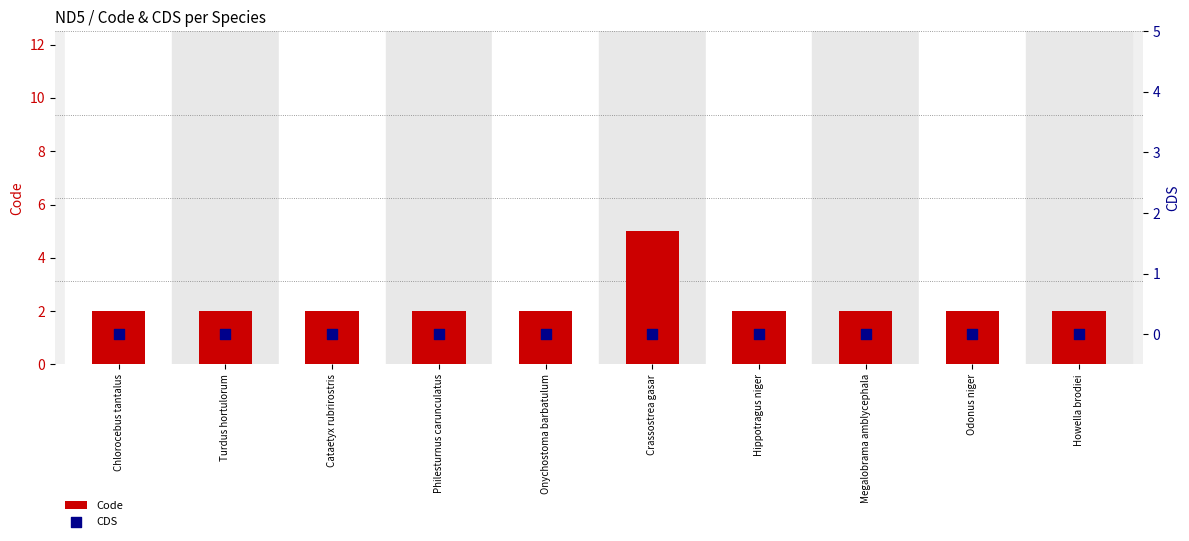

Which series contains the lowest Y value?

CDS